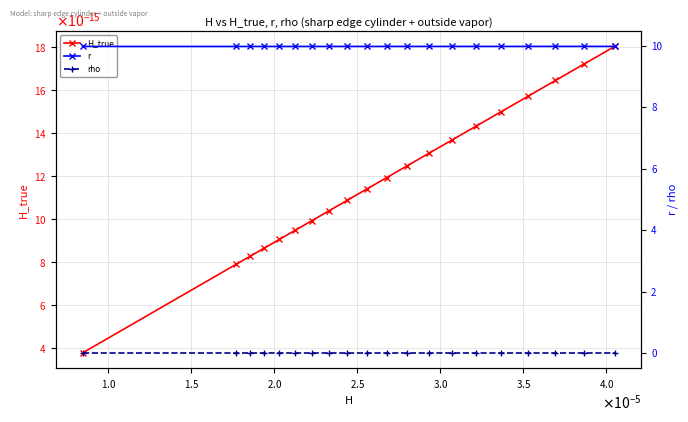

True or false: H_true has more than 2 interior local peaks.

False